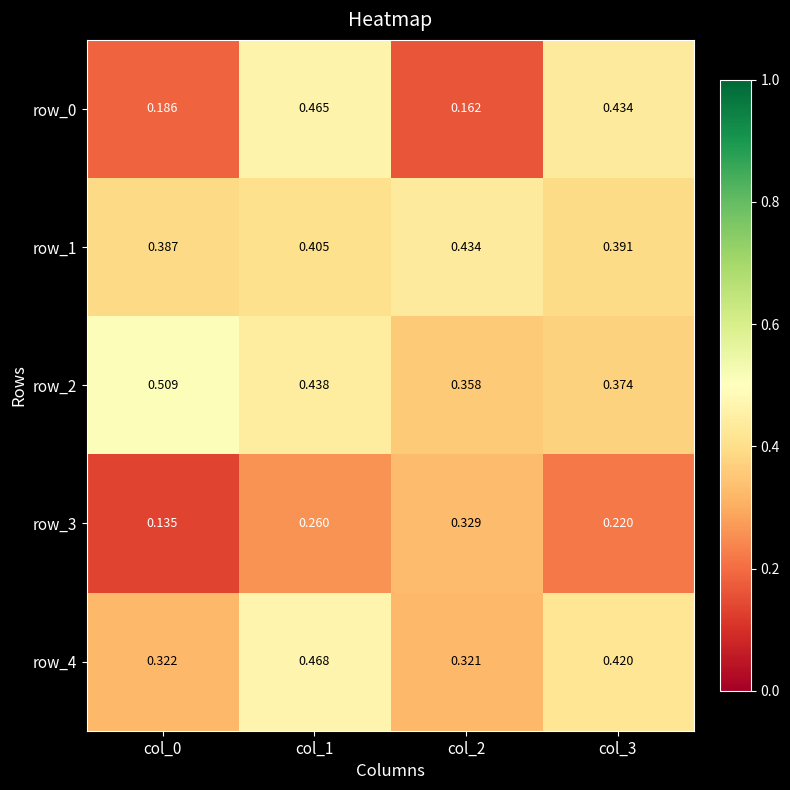

Count the row_4 values in the range 0 to 1.

4